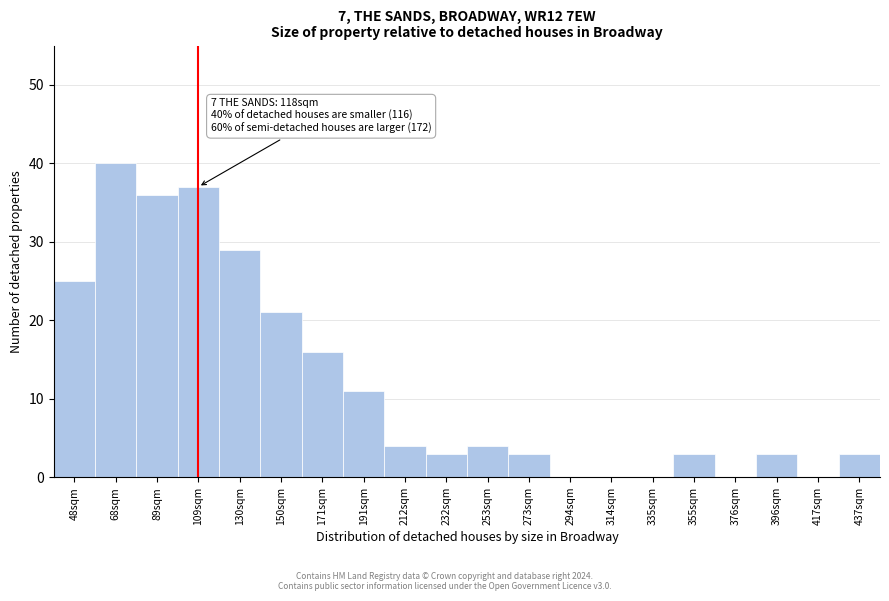

Reading right to left, what are all the values shown in this chart?

437sqm=3	417sqm=0	396sqm=3	376sqm=0	355sqm=3	335sqm=0	314sqm=0	294sqm=0	273sqm=3	253sqm=4	232sqm=3	212sqm=4	191sqm=11	171sqm=16	150sqm=21	130sqm=29	109sqm=37	89sqm=36	68sqm=40	48sqm=25